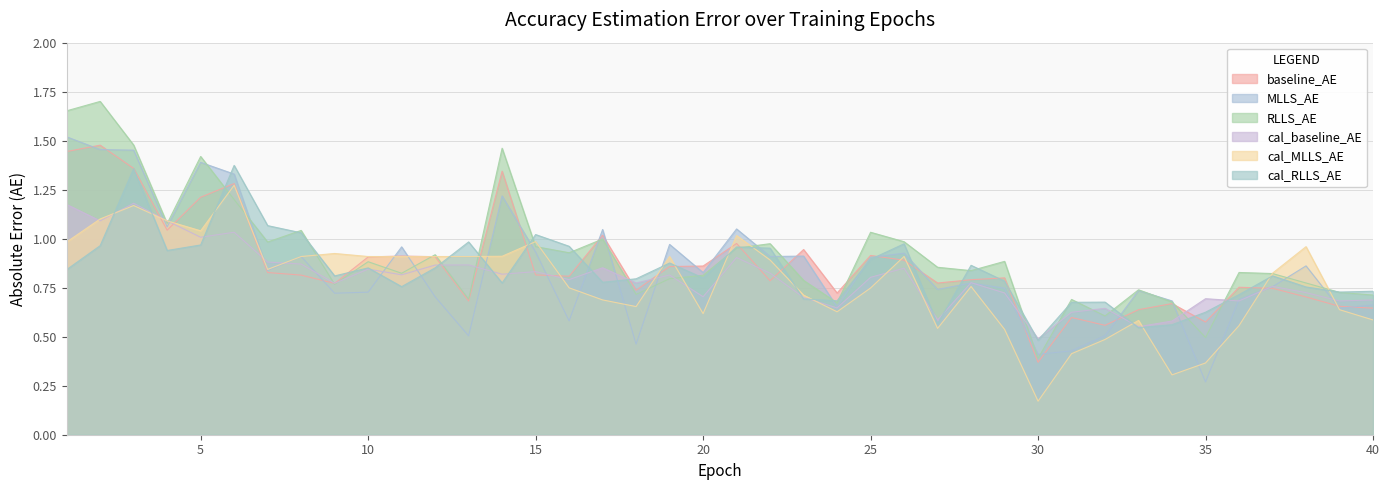

At which category does cal_baseline_AE reach its first local peak?

3